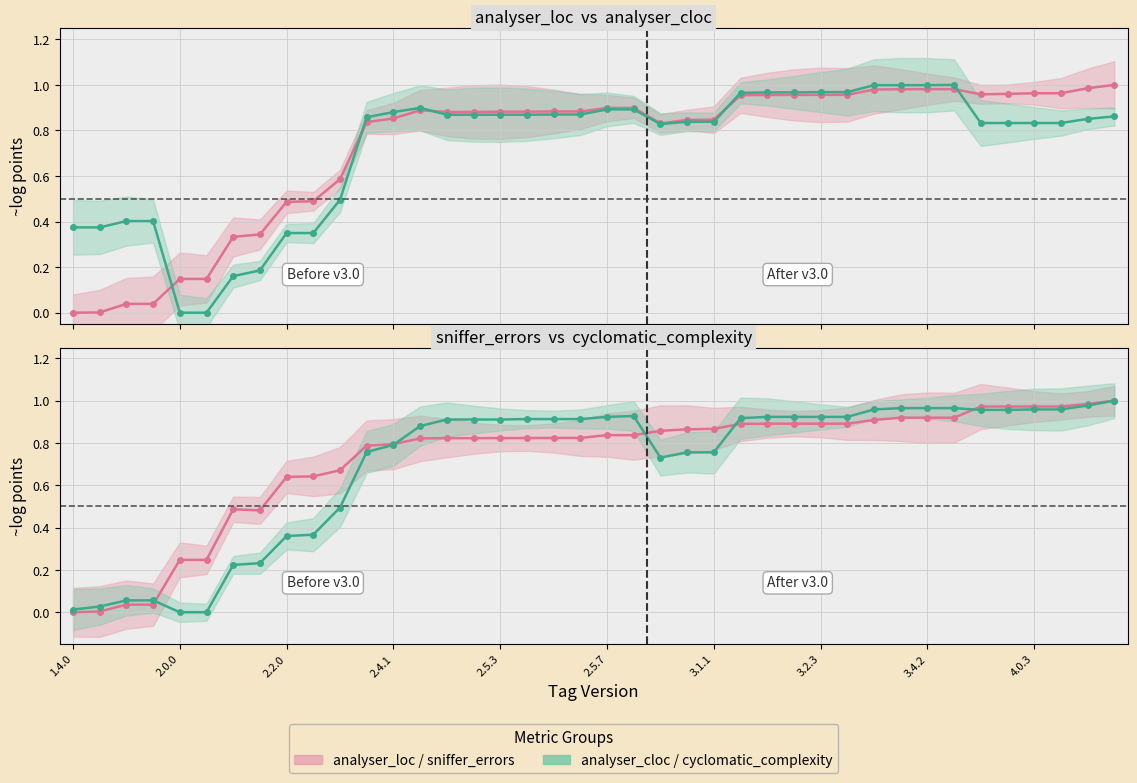

At how many categories does at least one series exceed 0?

40